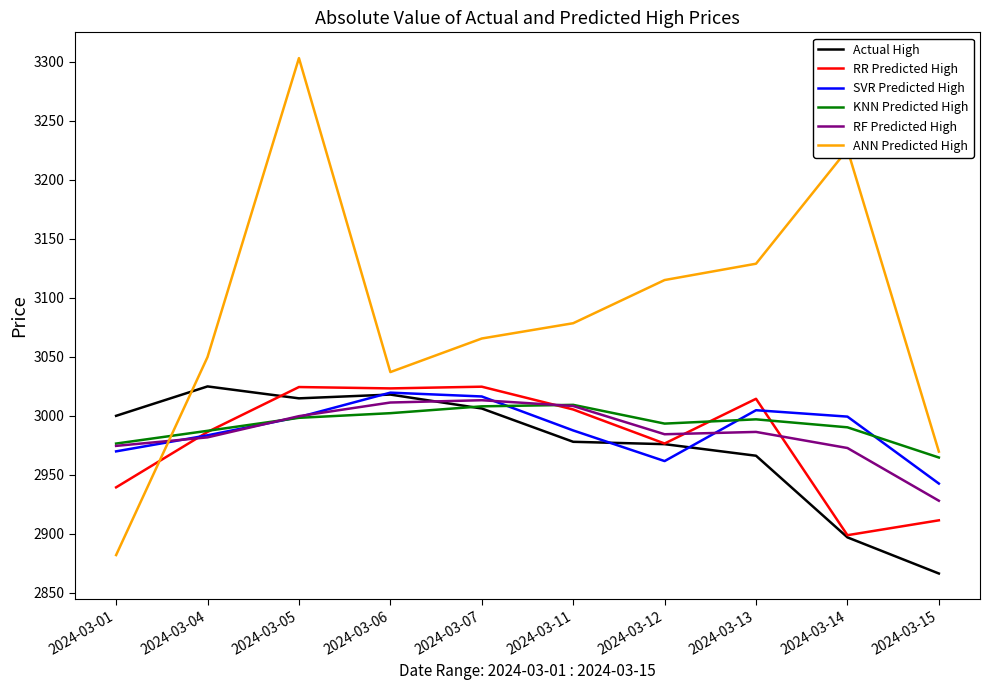

Which series has the largest total across all categories?

ANN Predicted High